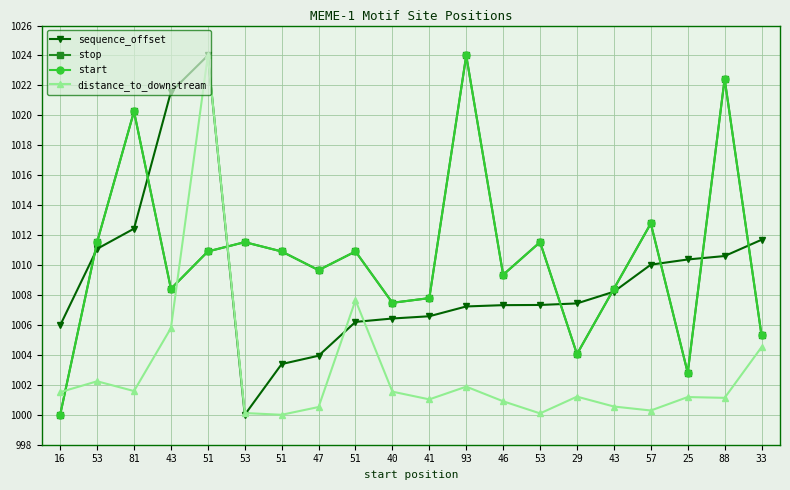

Is this an area chart (filled region under the line)?

No